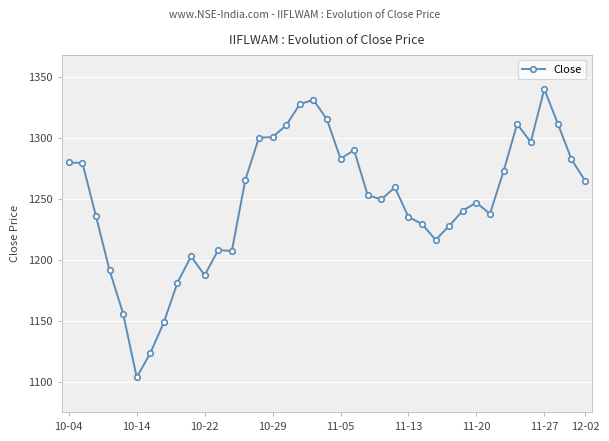

What is the sum of all values?

48701.7